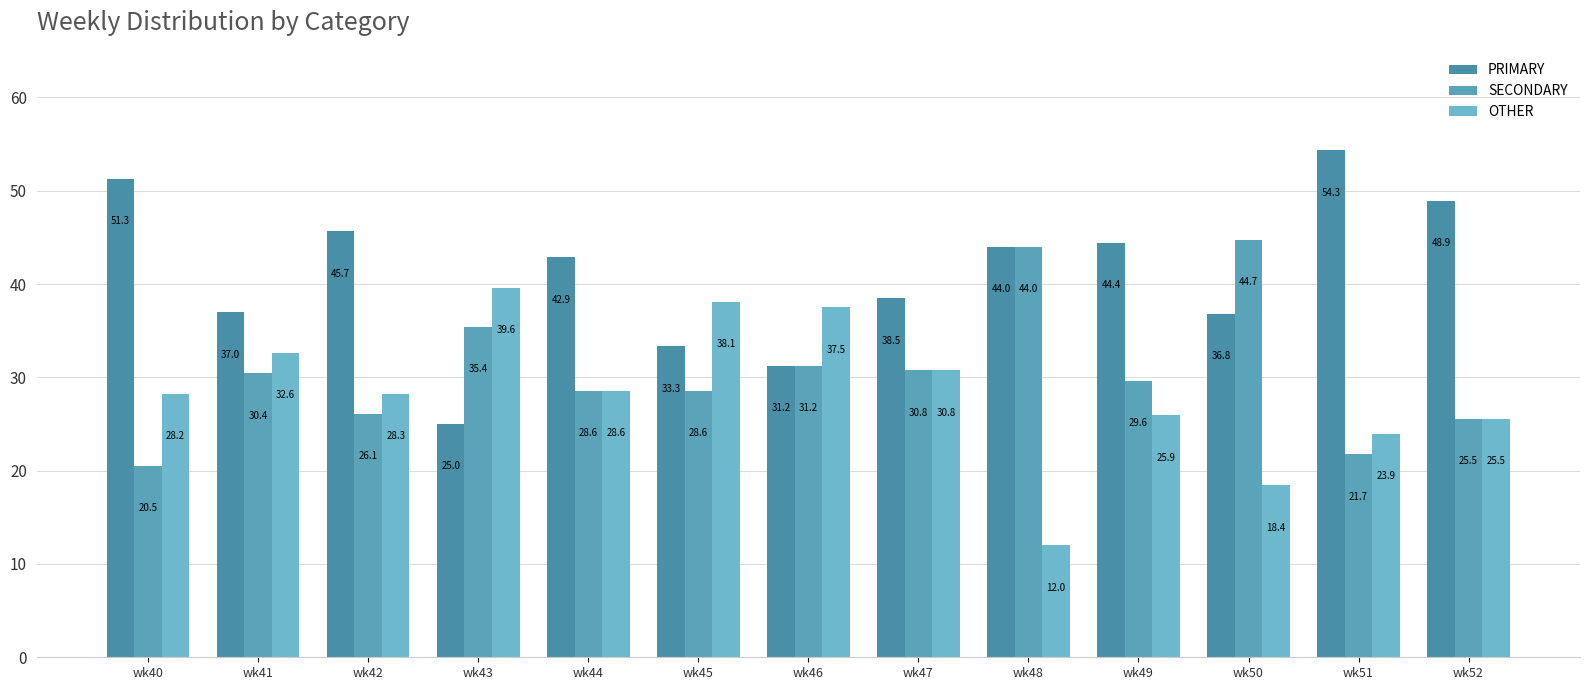

The value of OTHER at wk47 is 13.9. True or false?

False